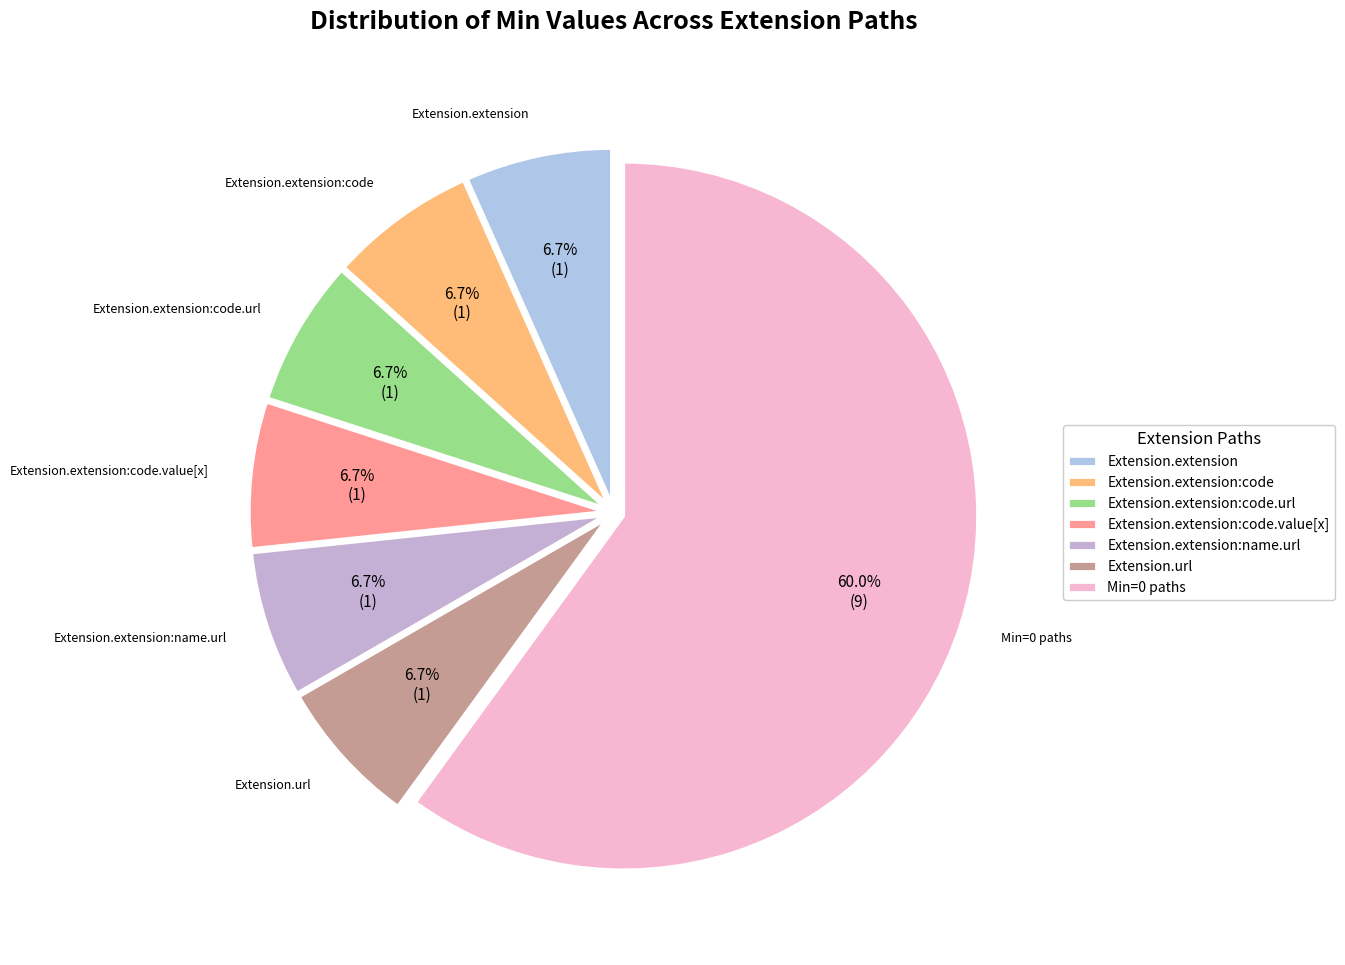

To the nearest percent, what is the difference between the largest and smallest slice percentages?

53%